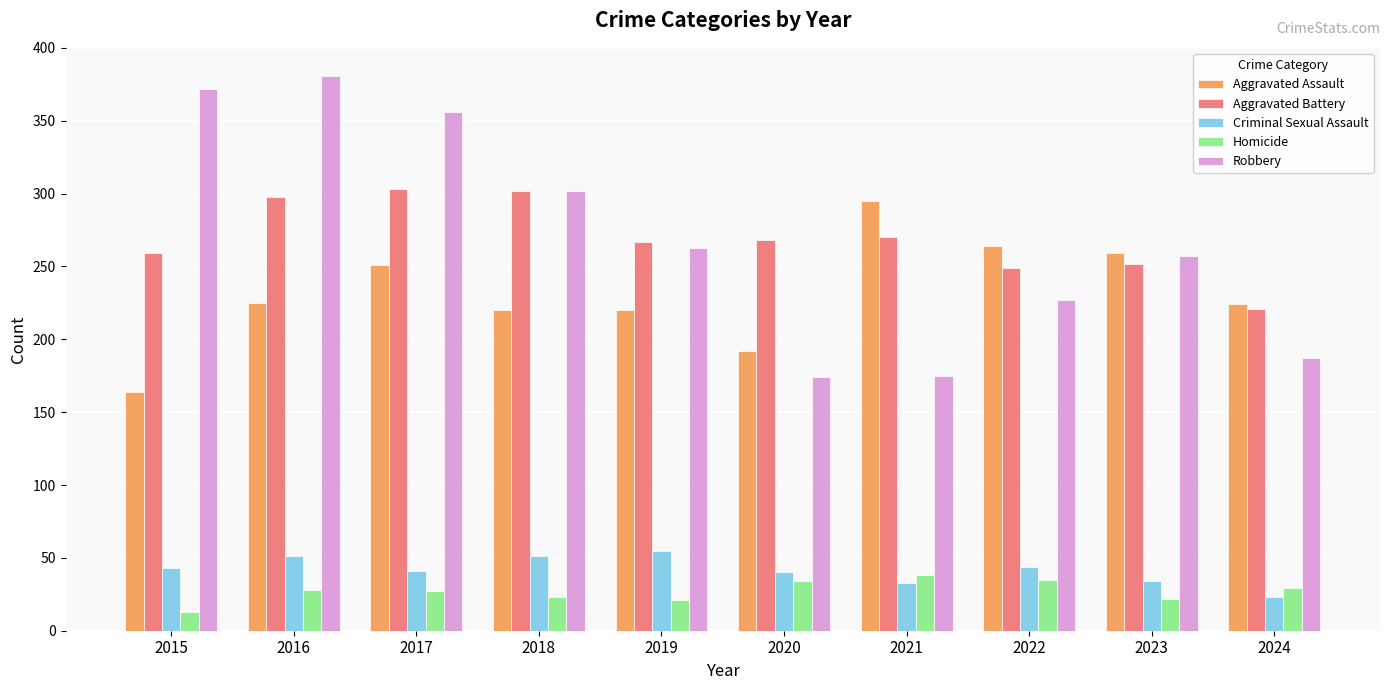

What is the value of the Aggravated Battery bar at the 4th from the left?

302